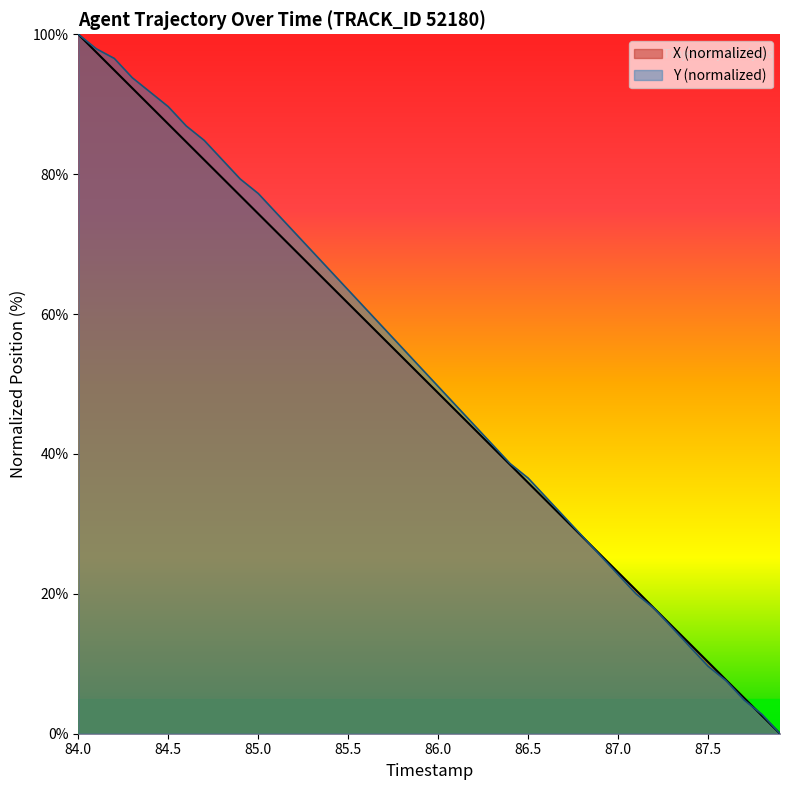

Does the chart have visible grid lines?

No